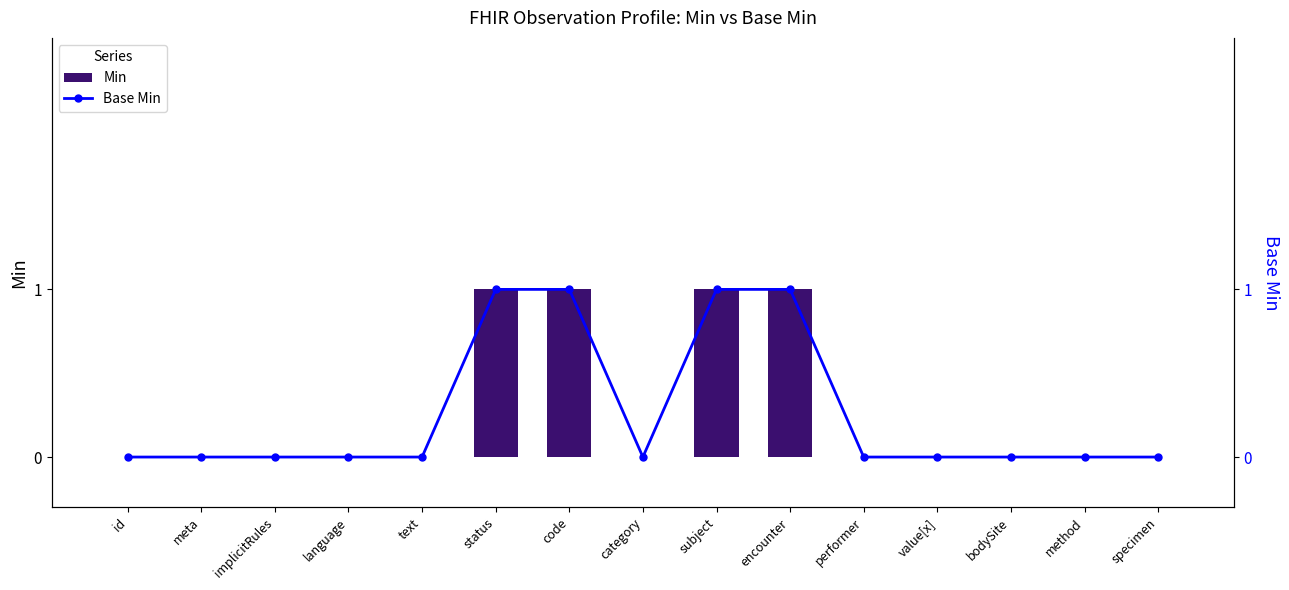

Rank the series by their maximum value, from lowest to highest.

Min, Base Min